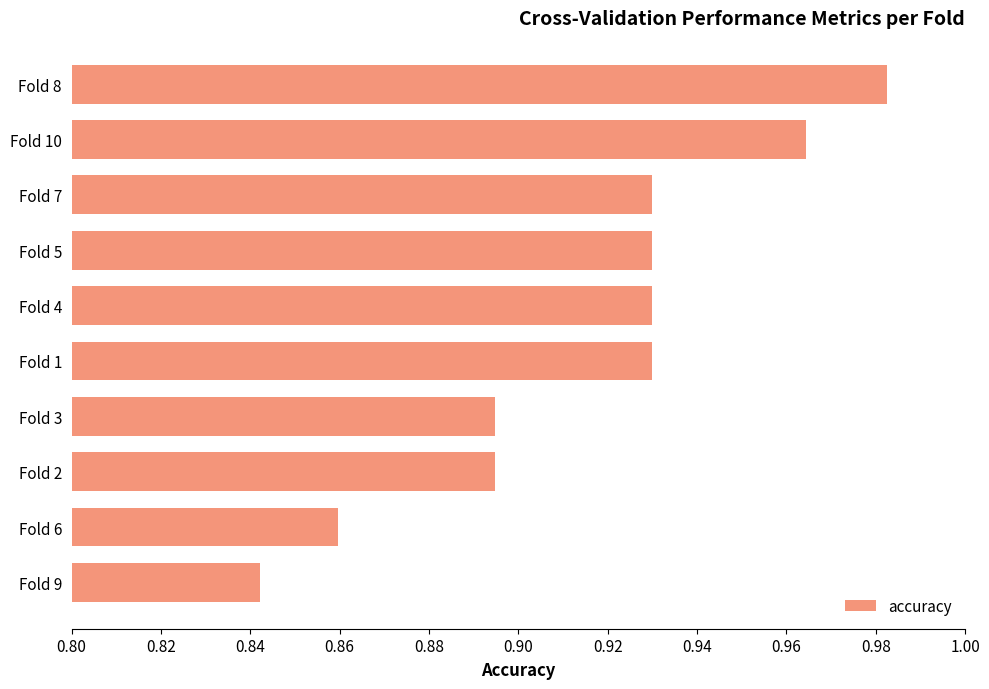

What is the sum of all values?

9.2